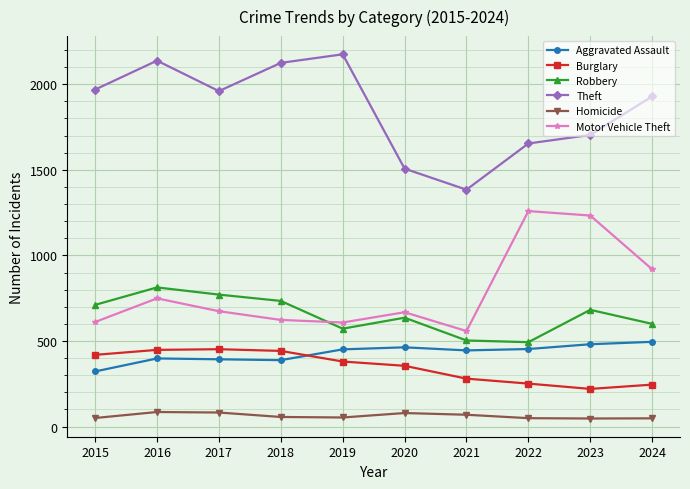

Which series has the largest range (max minus min)?

Theft